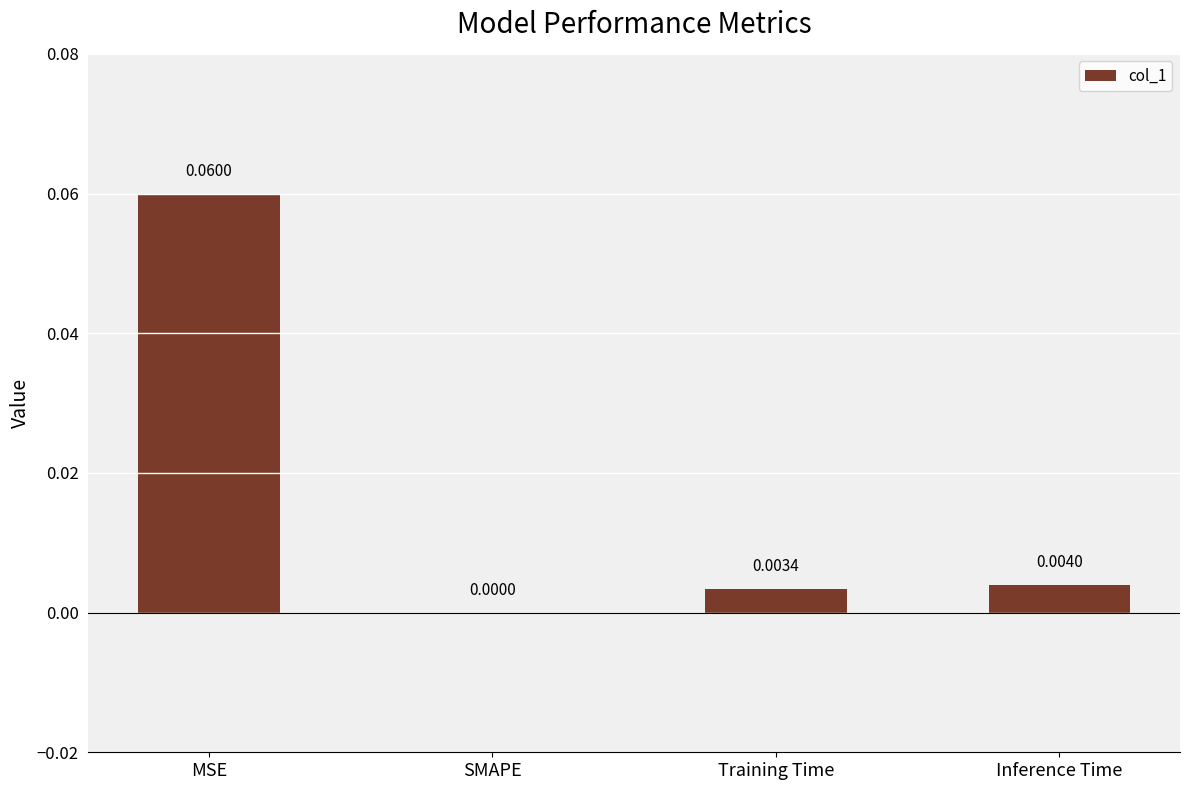

Which has a higher value, SMAPE or Inference Time?

Inference Time